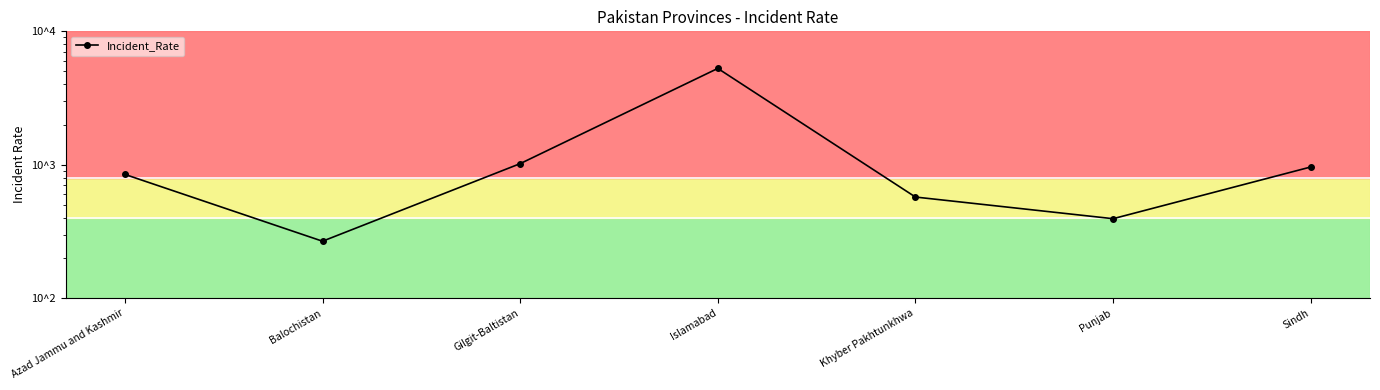

The chart shows a value of 235.2 at Khyber Pakhtunkhwa. True or false?

False